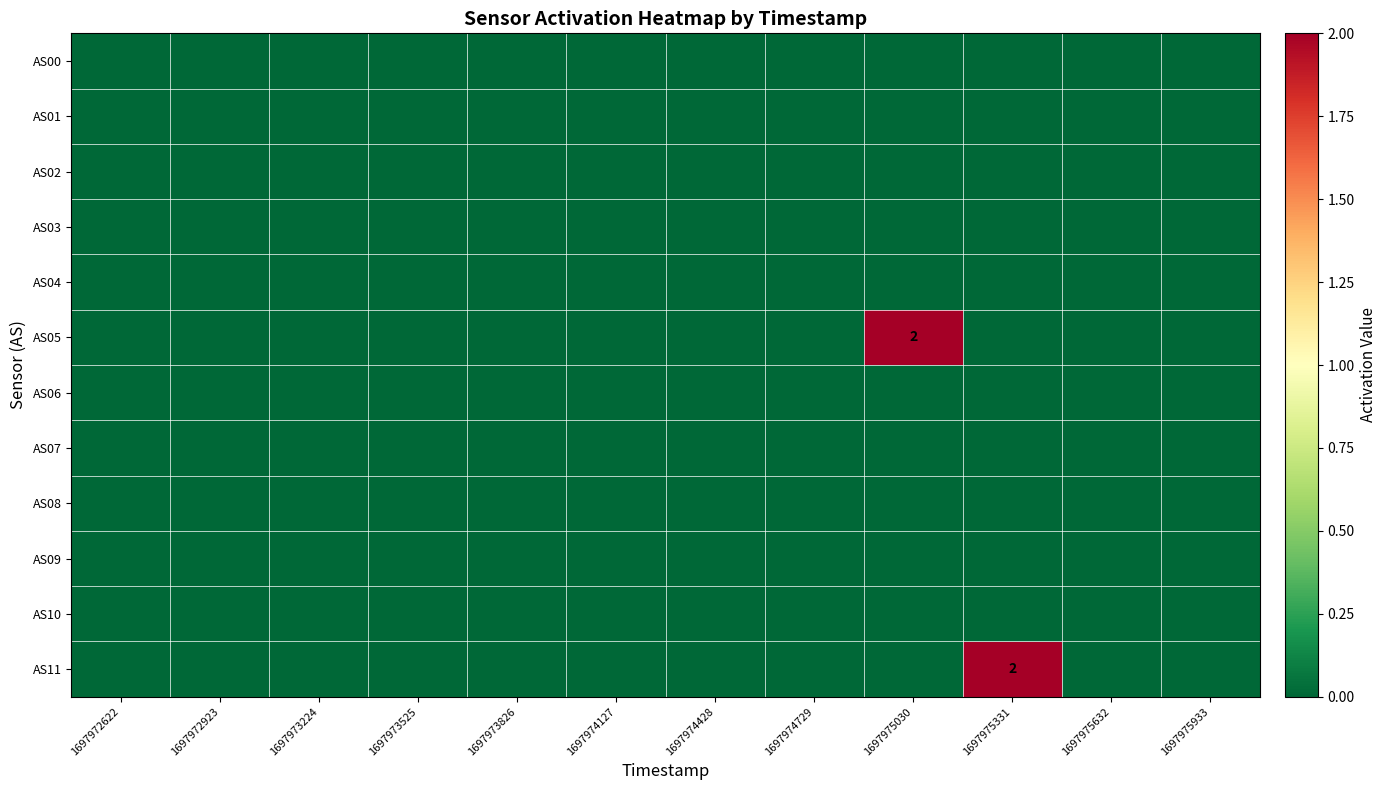

True or false: AS05 has a value of 1 at 1697975331.

False